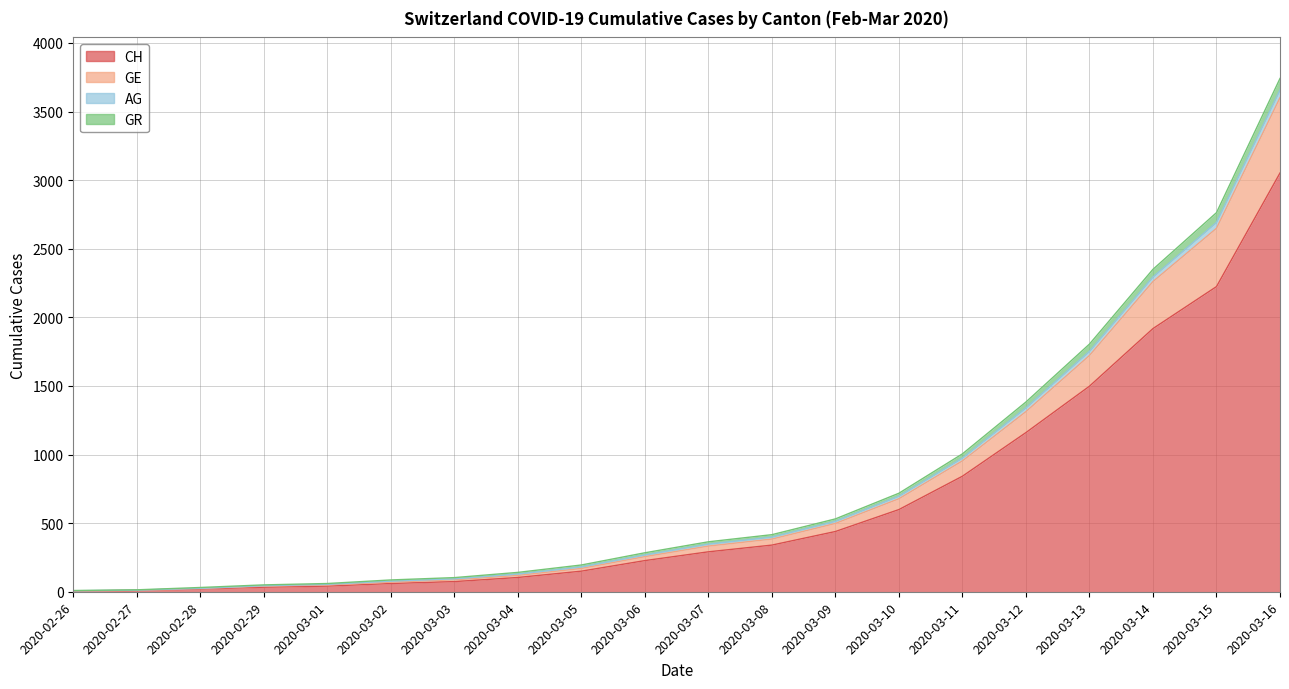

What is the sum of all CH values?

13087